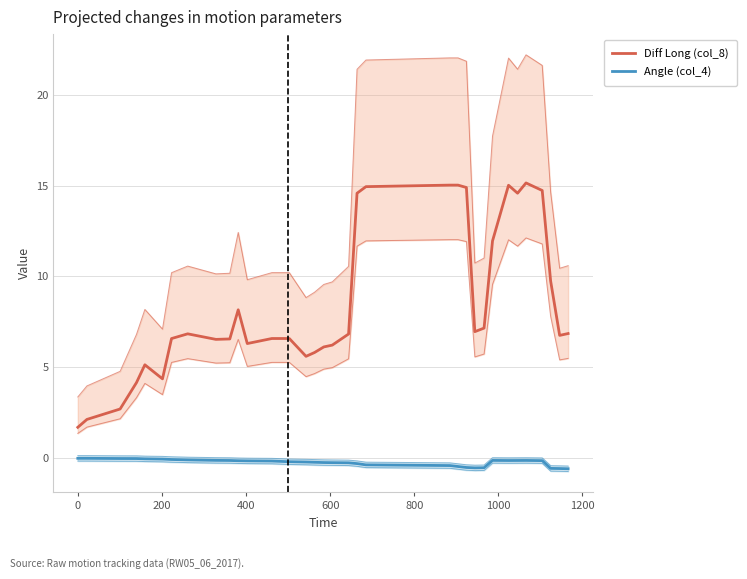

How many interior local valleys does the Diff Long (col_8) series have?

7